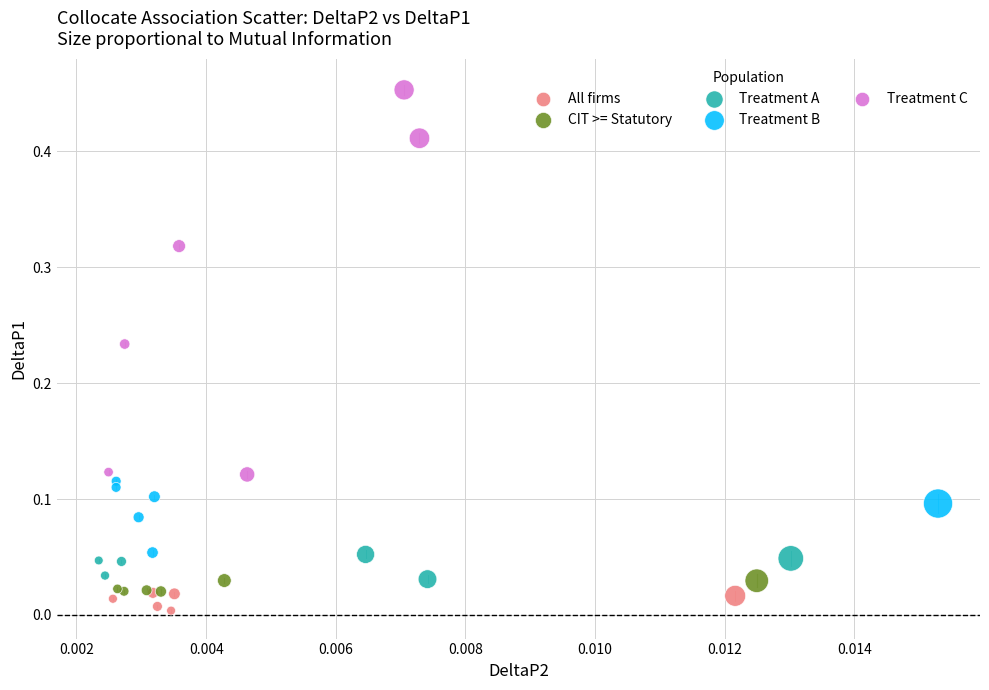

What are all the series names shown in the legend?

All firms, CIT >= Statutory, Treatment A, Treatment B, Treatment C